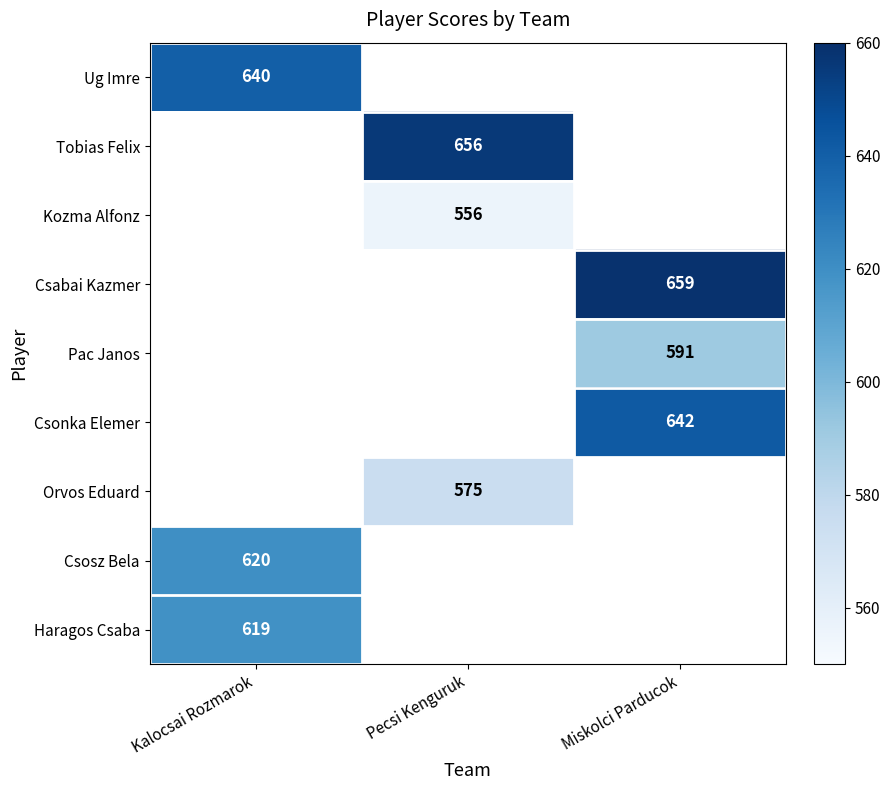

The value of Csabai Kazmer at Miskolci Parducok is 659. True or false?

True